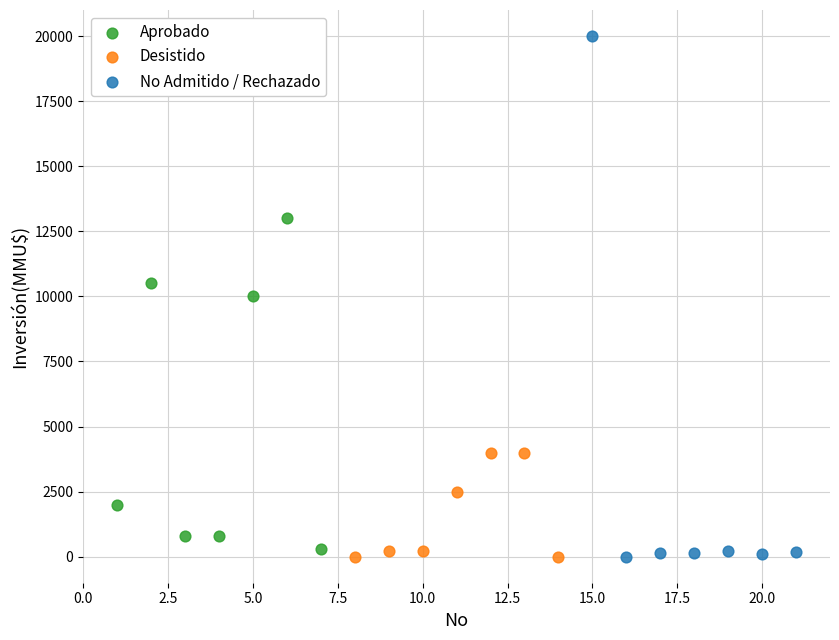

Which series reaches the maximum Y coordinate?

No Admitido / Rechazado